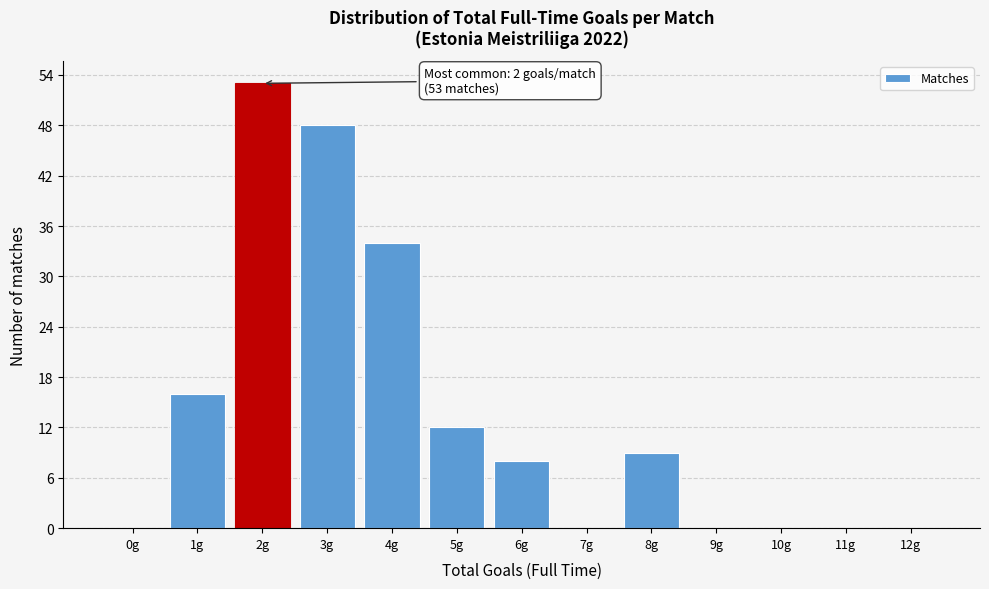

Reading left to right, what are all the values shown in this chart?

0g=0	1g=16	2g=53	3g=48	4g=34	5g=12	6g=8	7g=0	8g=9	9g=0	10g=0	11g=0	12g=0